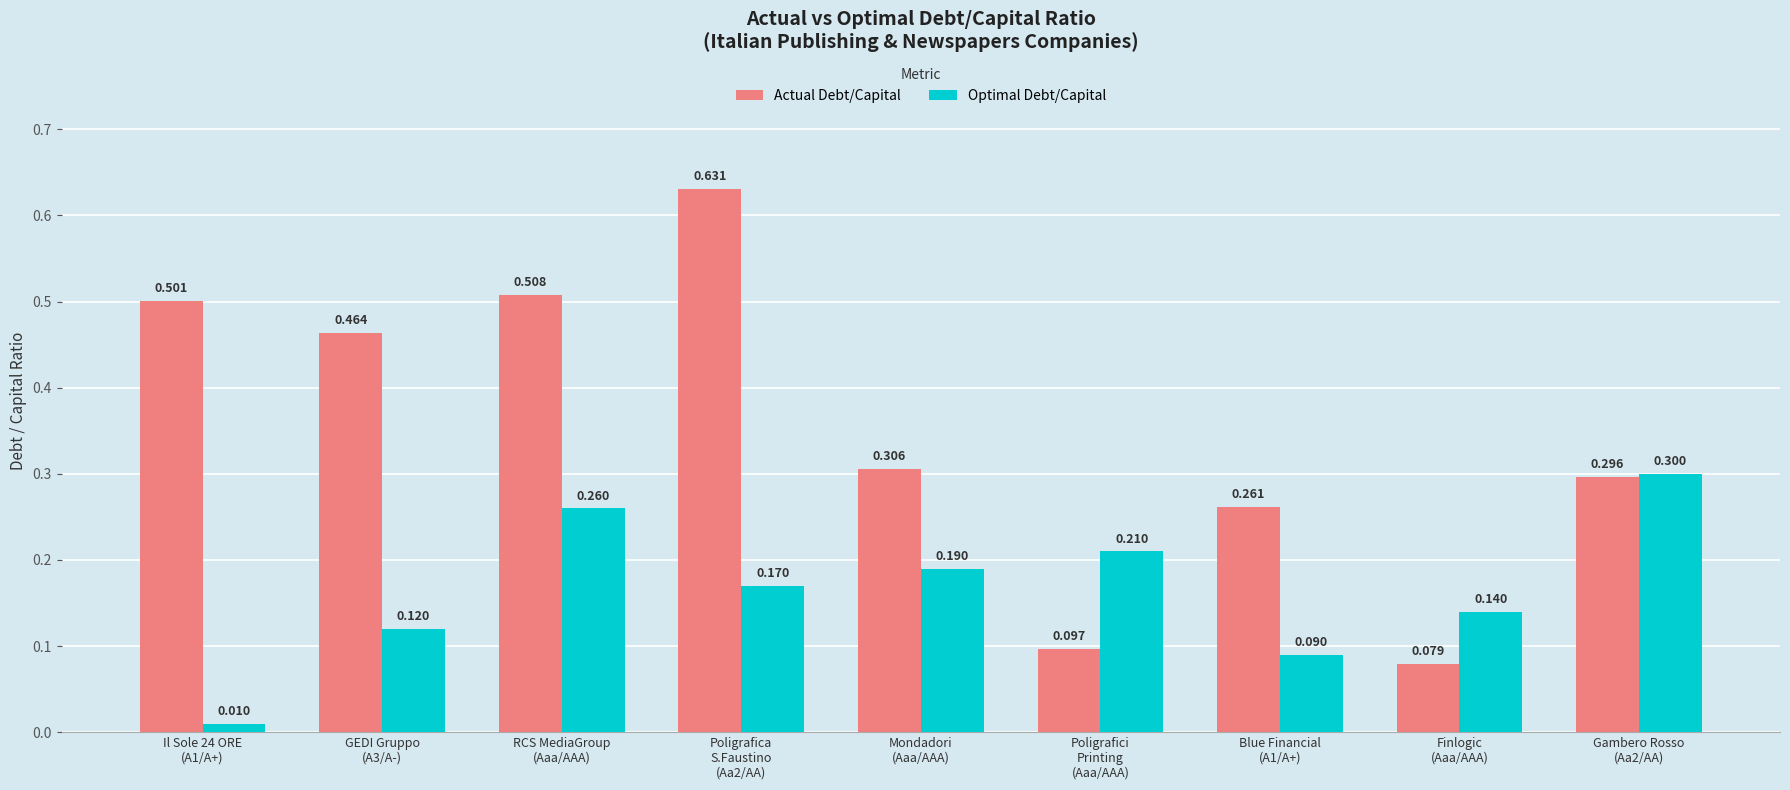

What is the label of the 9th bar from the right?

Il Sole 24 ORE
(A1/A+)